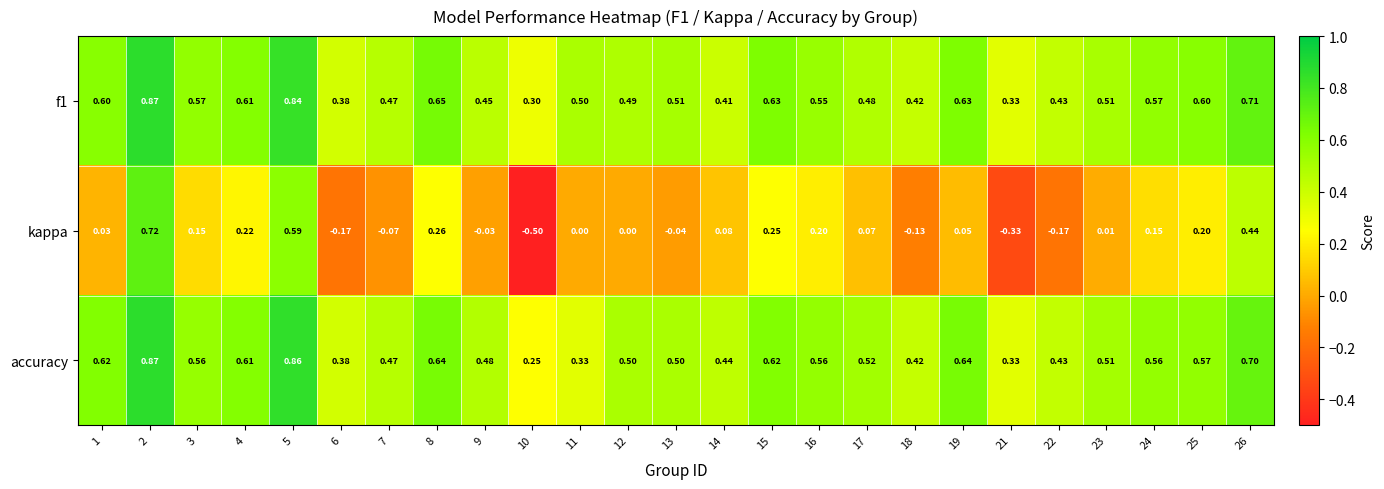

What is the spread (max minus min) of values at 9?

0.5